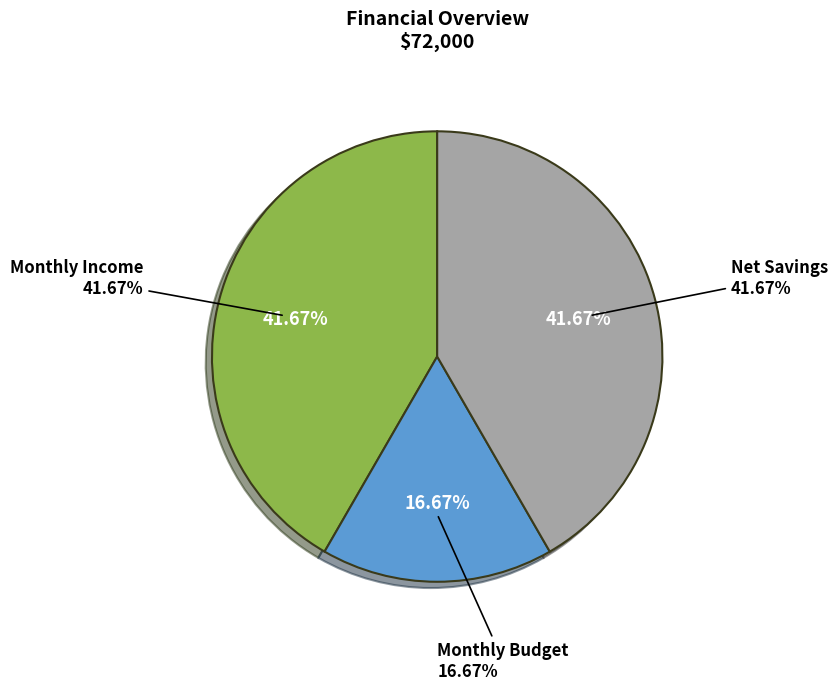

Count the number of slices in the pie.

3